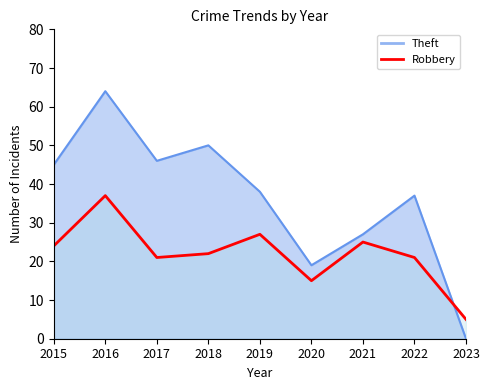

Where is the first local minimum for Robbery?

2017